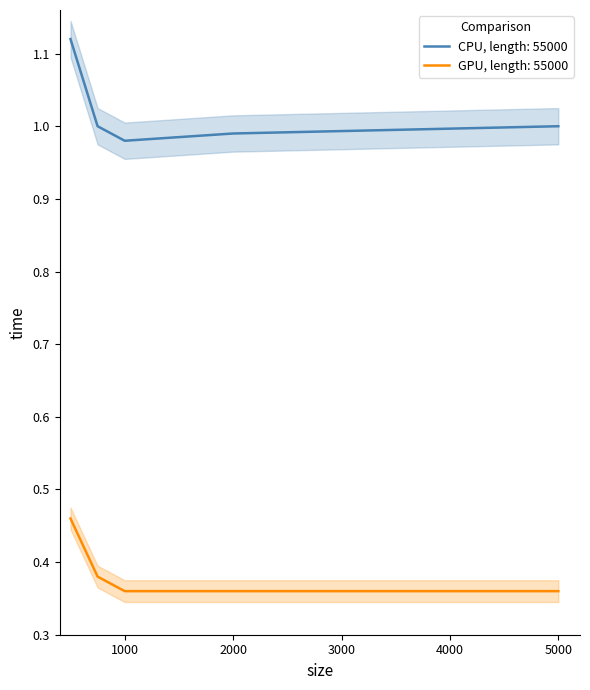

Is it true that GPU, length: 55000 equals 0.2 at 2000?

False